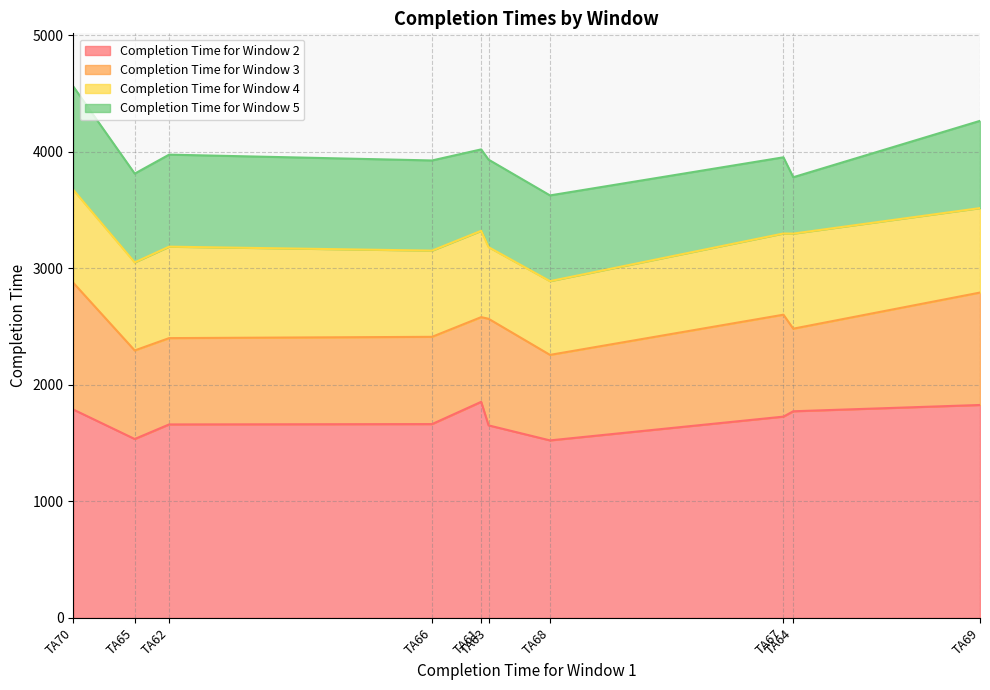

Is it true that Completion Time for Window 3 equals 3597 at TA63?

False